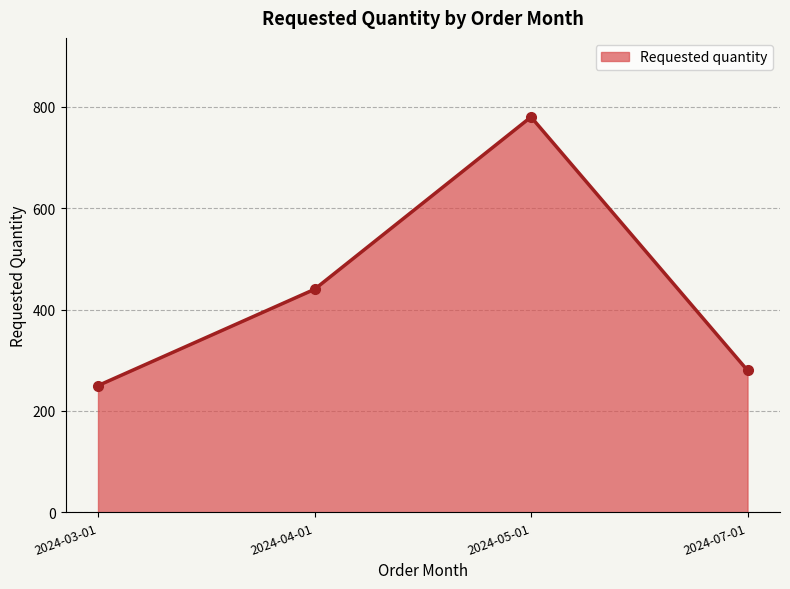

Count the number of categories in the chart.

4